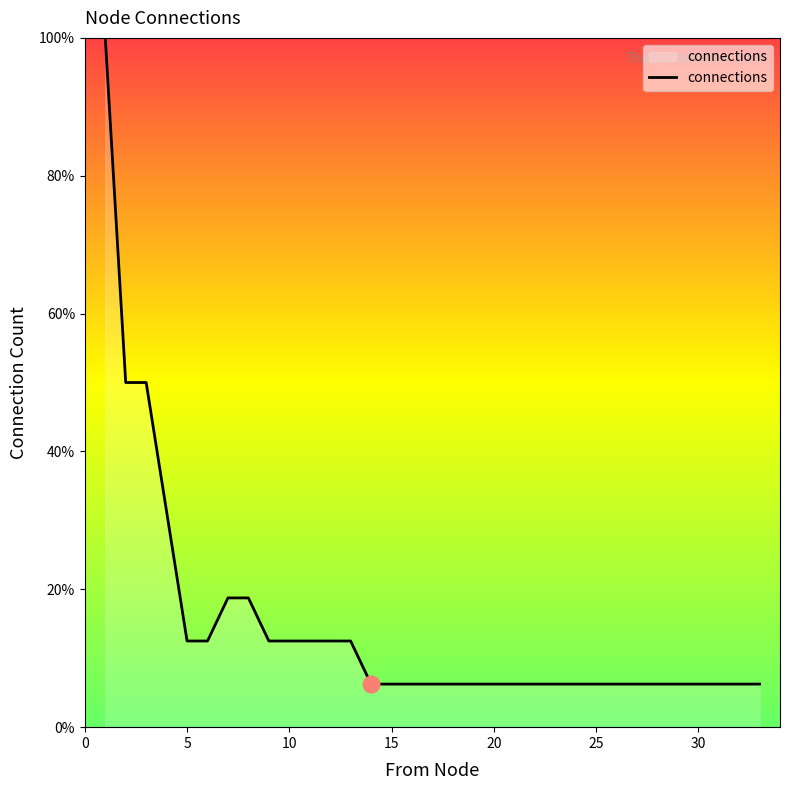

Count the number of data series in this chart.

1